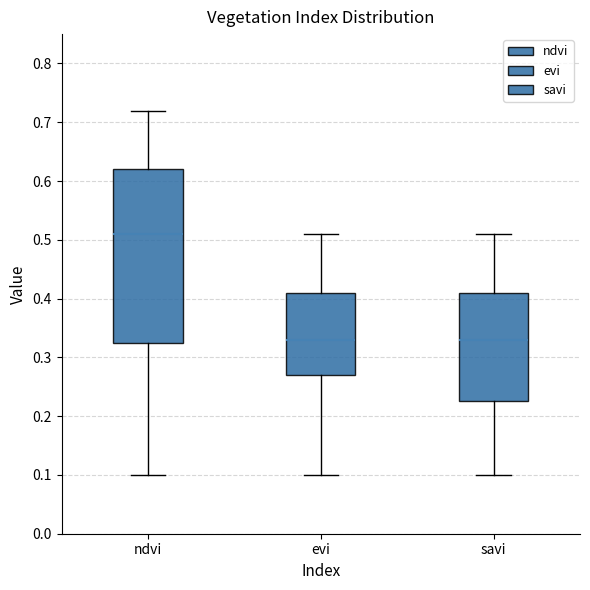

Reading left to right, transcribe this box plot: for each box, give where its median line is, the range the box spans, and where its two whiskers end, as read against the y-axis. The values are not printed on the chart, so give them approximately, as read against the axis.

ndvi: median 0.51, box 0.33 to 0.62, whiskers 0.10 to 0.72
evi: median 0.33, box 0.27 to 0.41, whiskers 0.10 to 0.51
savi: median 0.33, box 0.23 to 0.41, whiskers 0.10 to 0.51